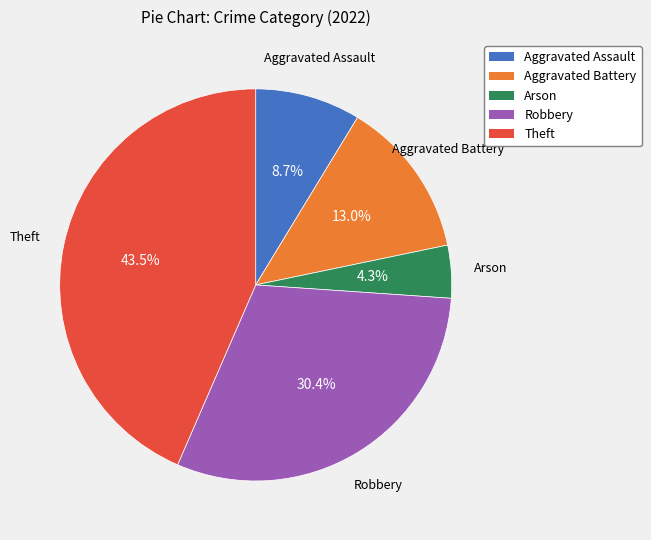

Which slice is the smallest?

Arson